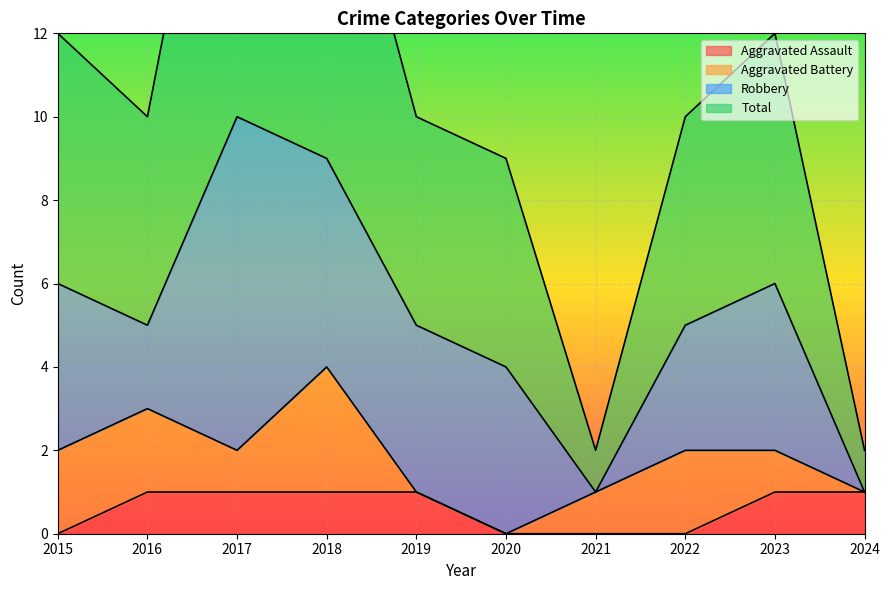

Between 2018 and 2022, which series saw the biggest shift?

Total